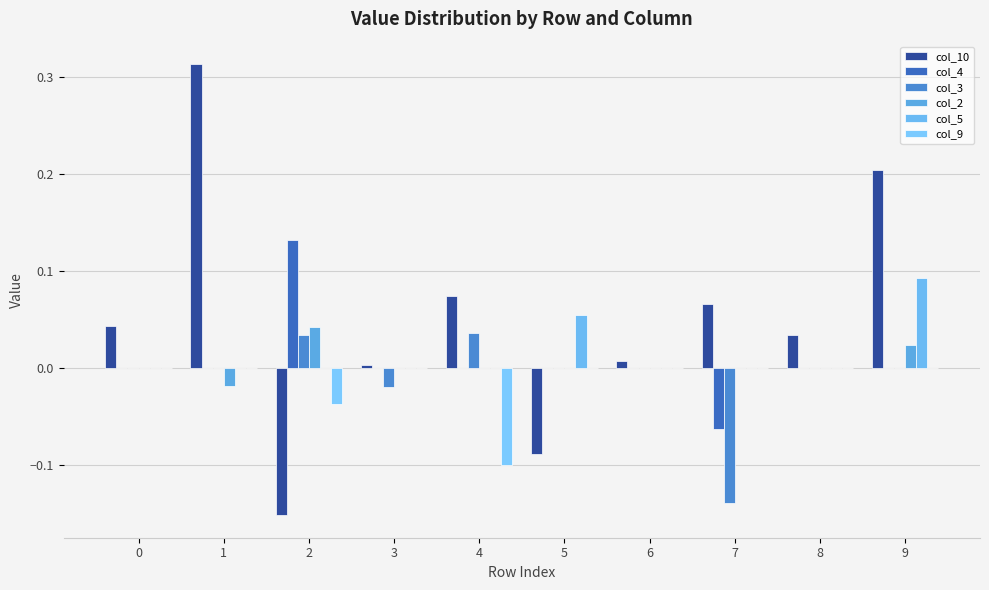

Is it true that col_4 equals 0.0 at 4?

True